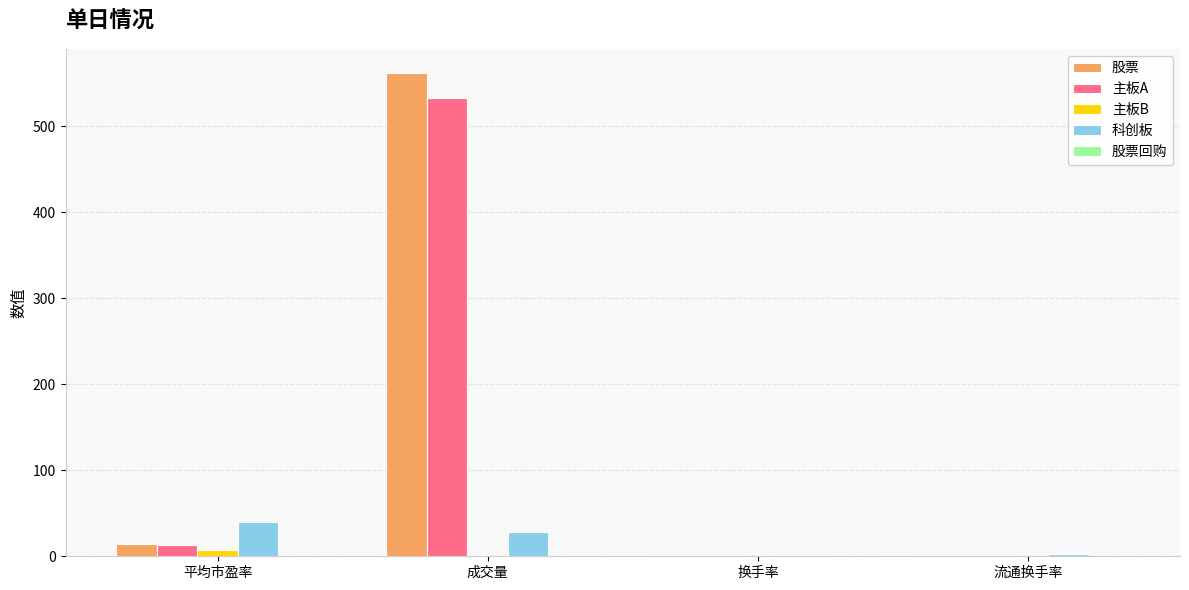

At which category is the sum across all series the highest?

成交量